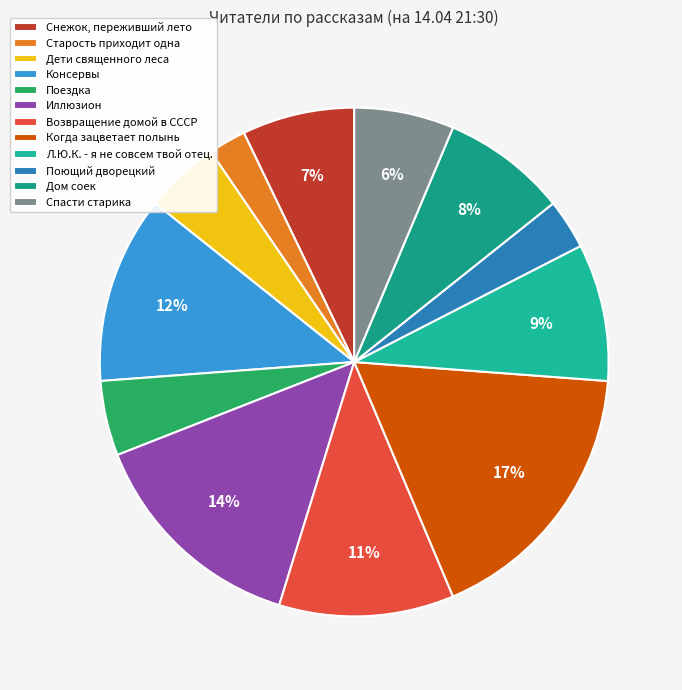

Is the sum of Возвращение домой в СССР and Иллюзион greater than half?

No